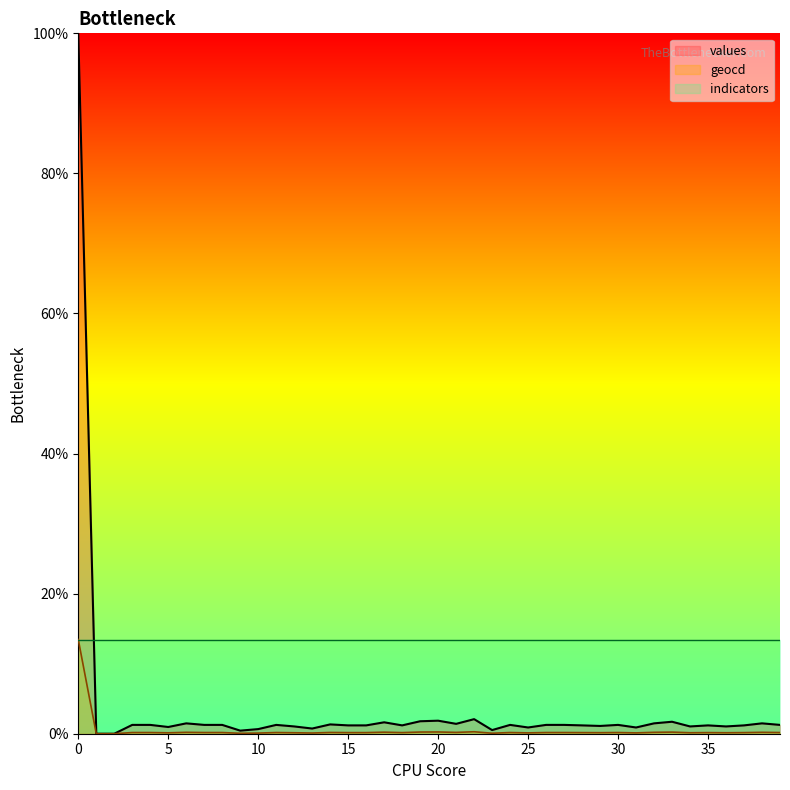

Between 26 and 7, which is larger?

26